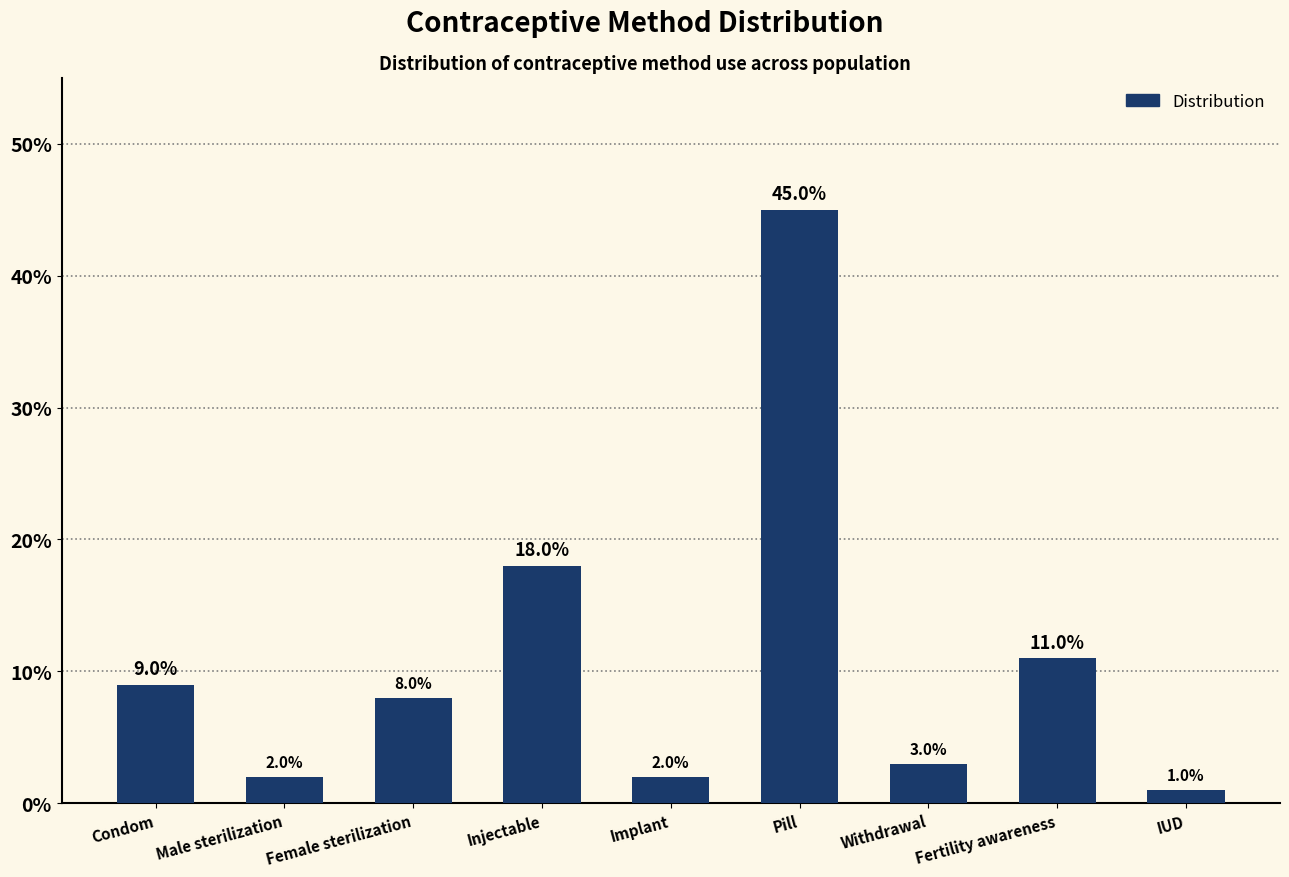

Which category has the lowest value across all series?

IUD